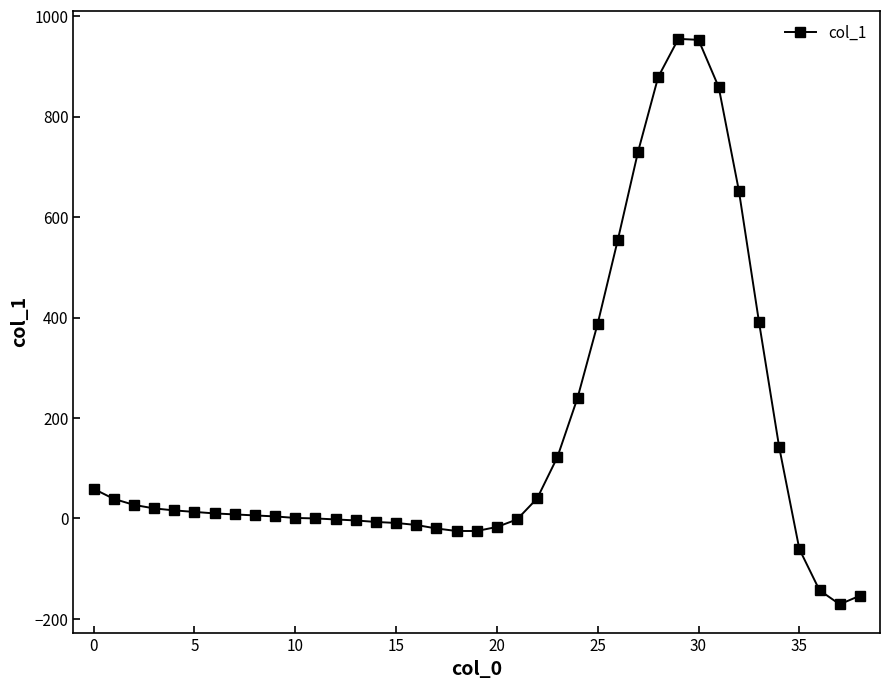

What is the value of the 19th point from the left?

-25